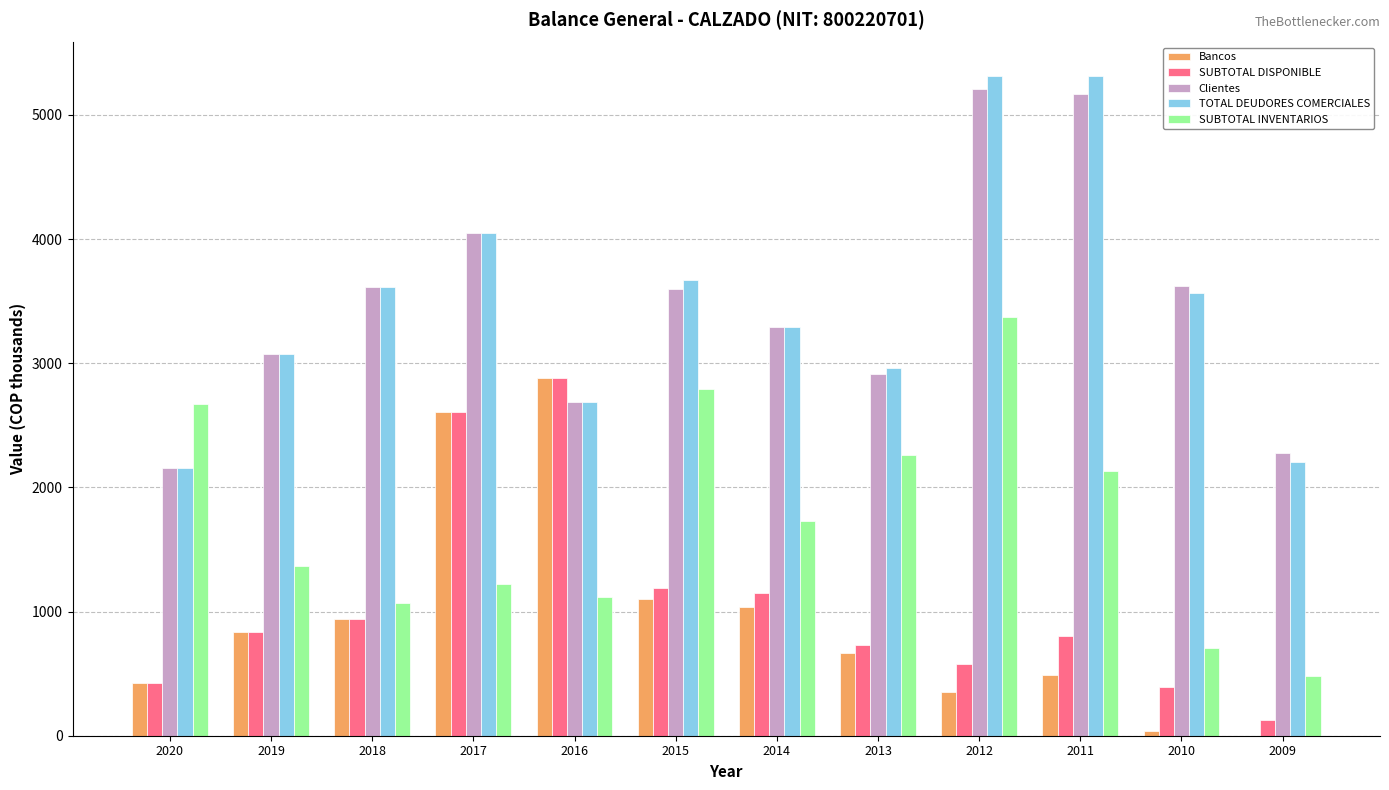

What is the maximum value for Clientes?

5209.3